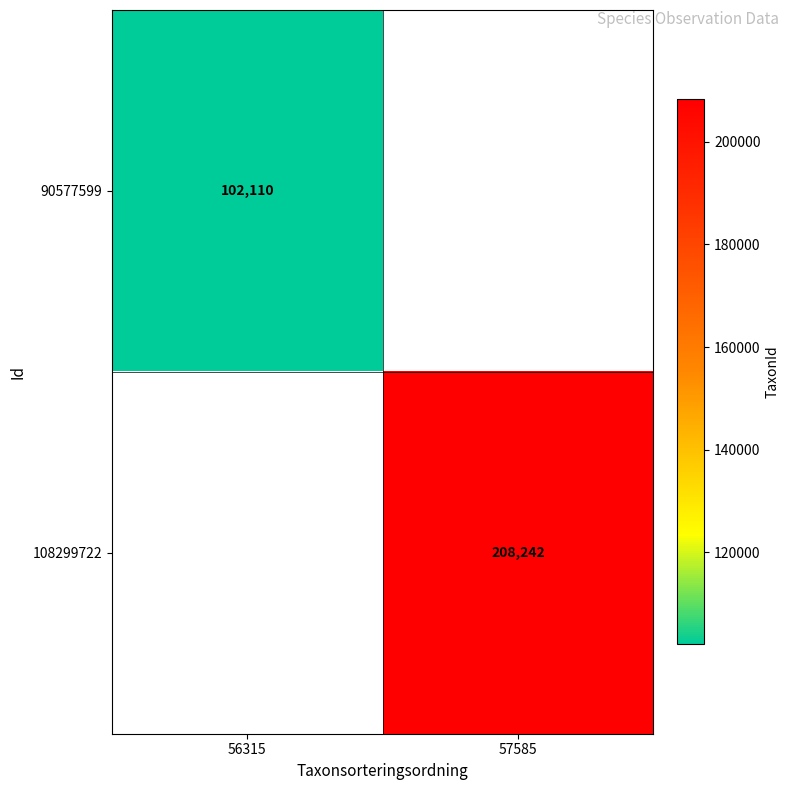

True or false: 90577599 has a value of 20908 at 56315.

False